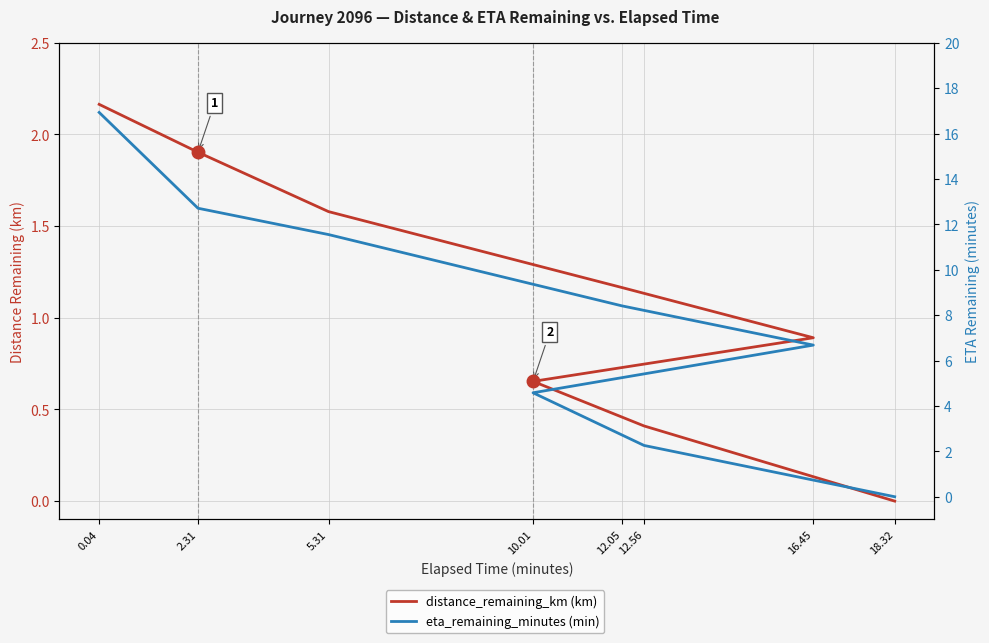

Is it true that distance_remaining_km (km) equals 2.3 at 5.31?

False